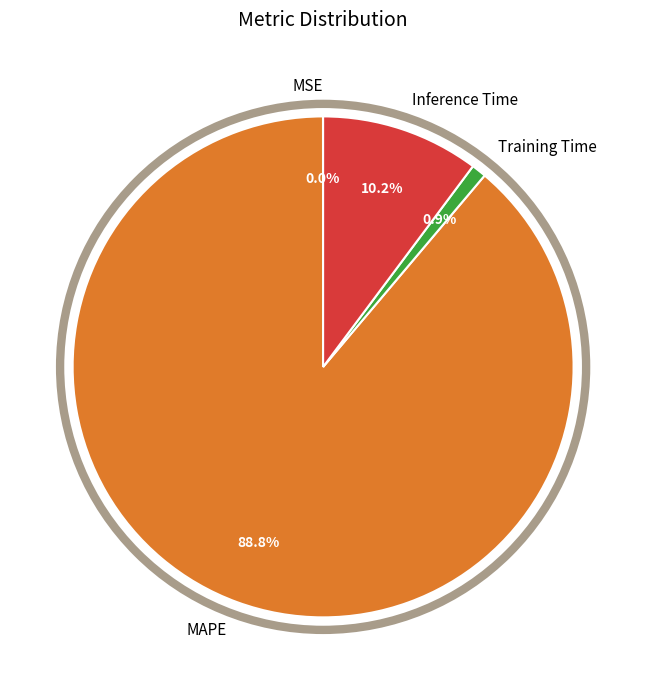

To the nearest percent, what is the combined percentage of Inference Time and Training Time?

11%